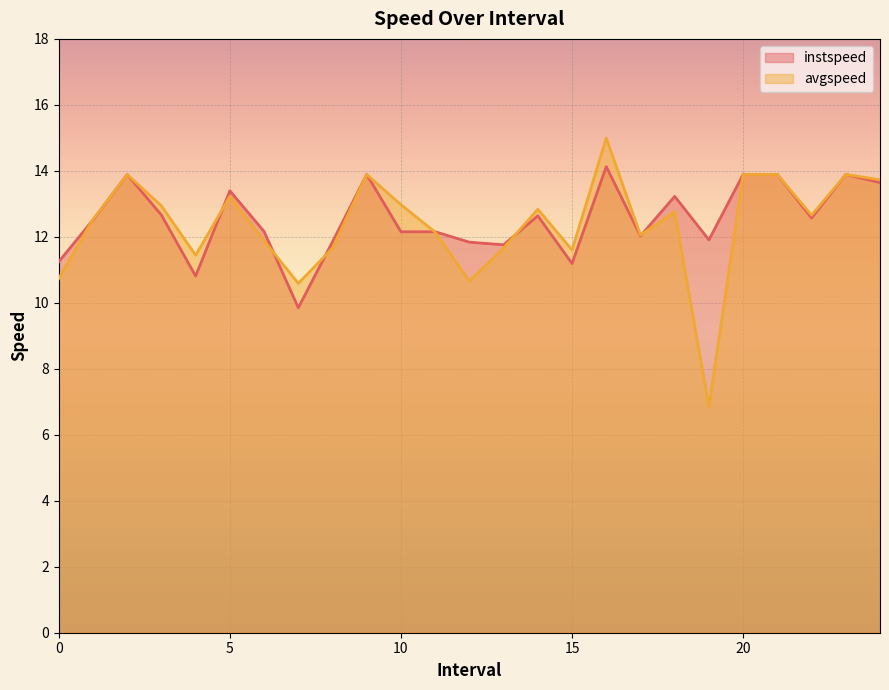

What is the label of the 3rd point from the right?

22.0